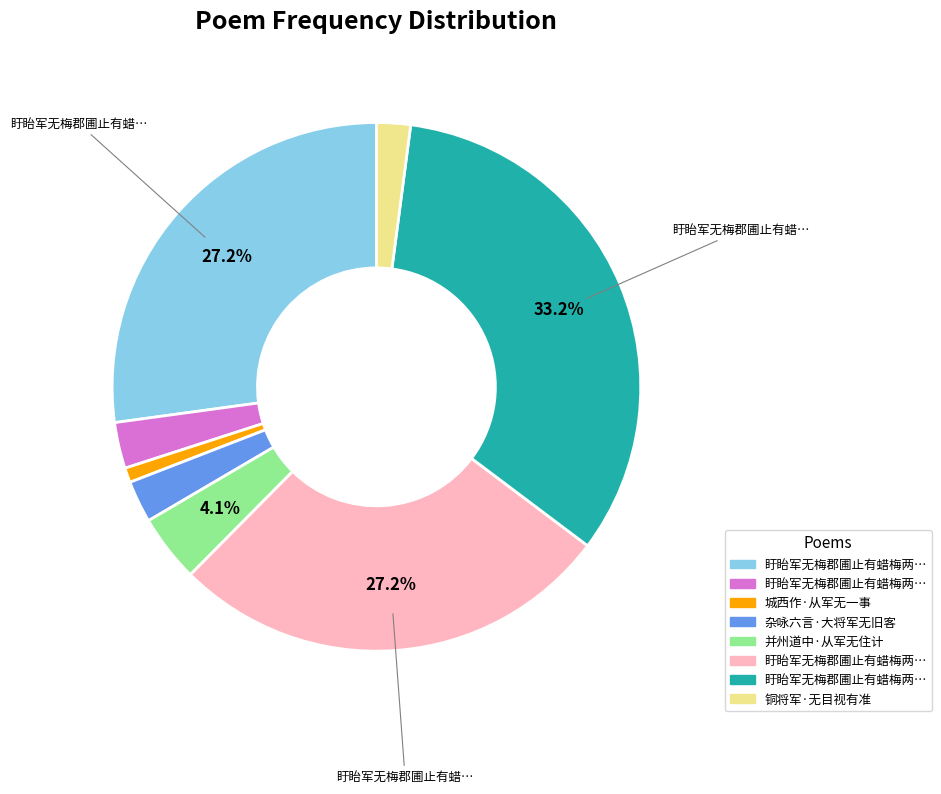

Is there any slice that represents more than half of the pie?

No